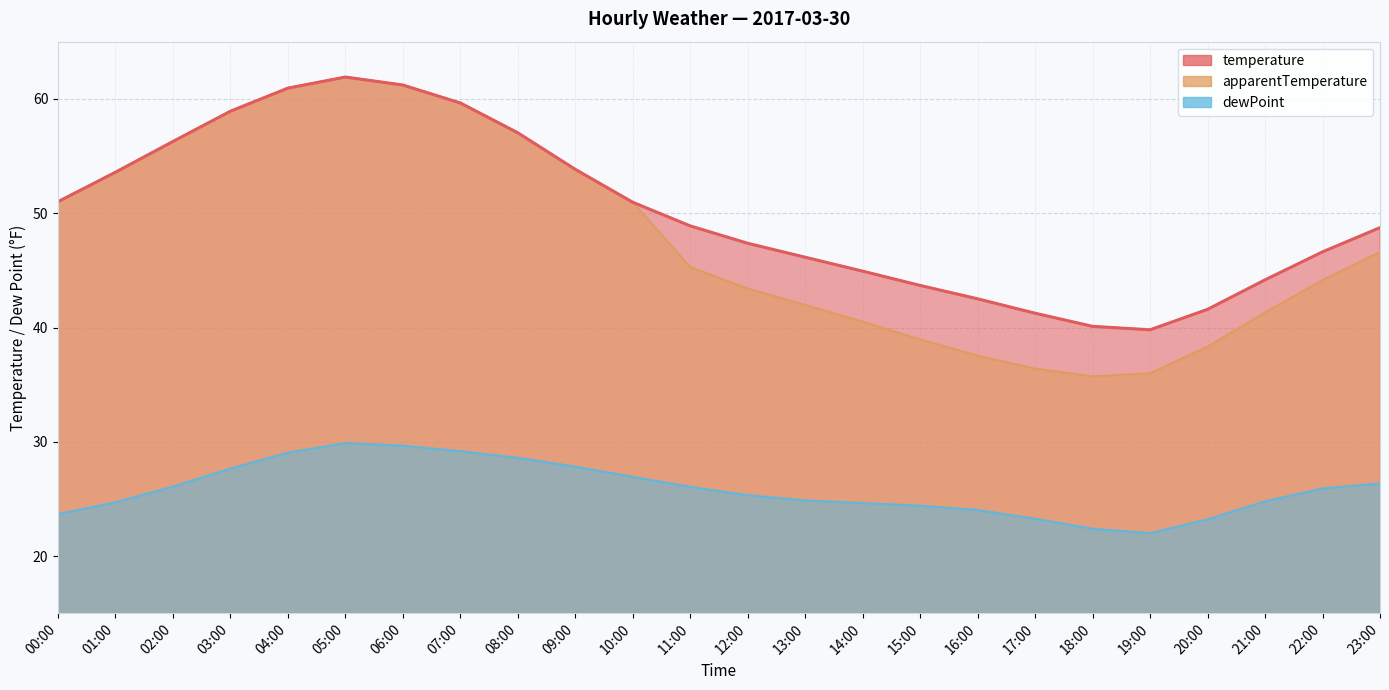

Which series has the largest total across all categories?

temperature